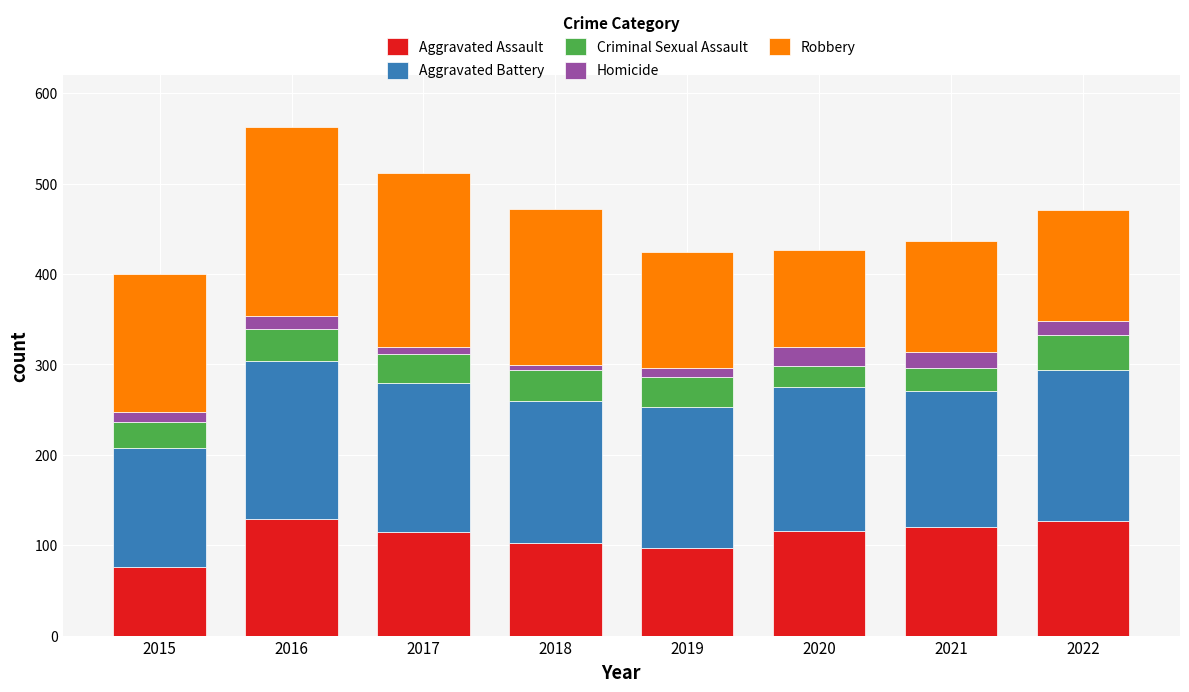

What is the lowest value of the Aggravated Assault series?

76